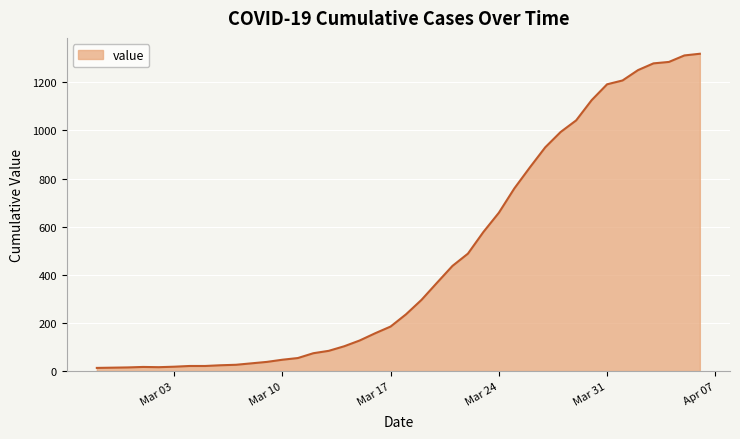

What is the difference between the maximum and minimum values?

1306